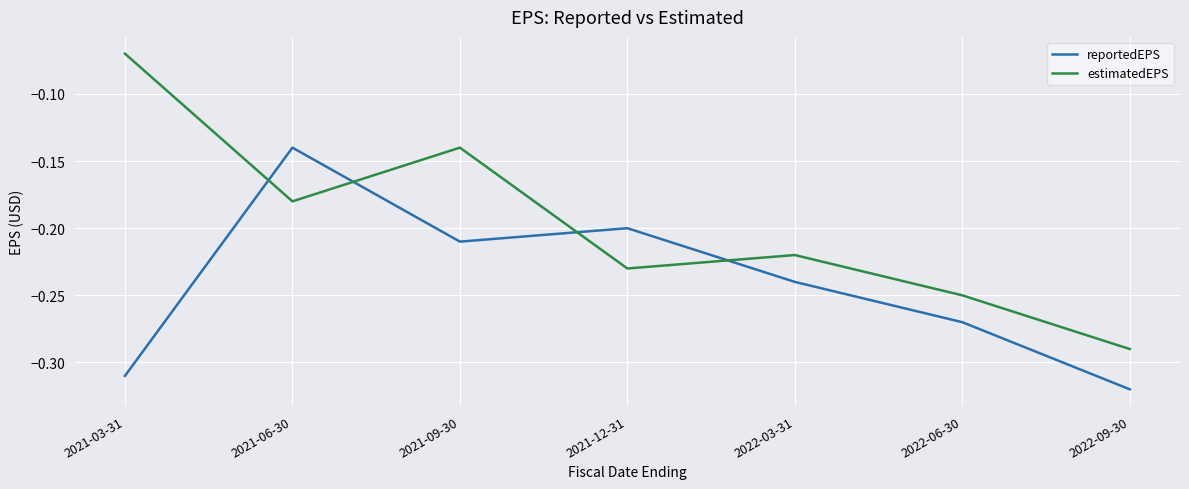

What position from the right is 2022-06-30?

2